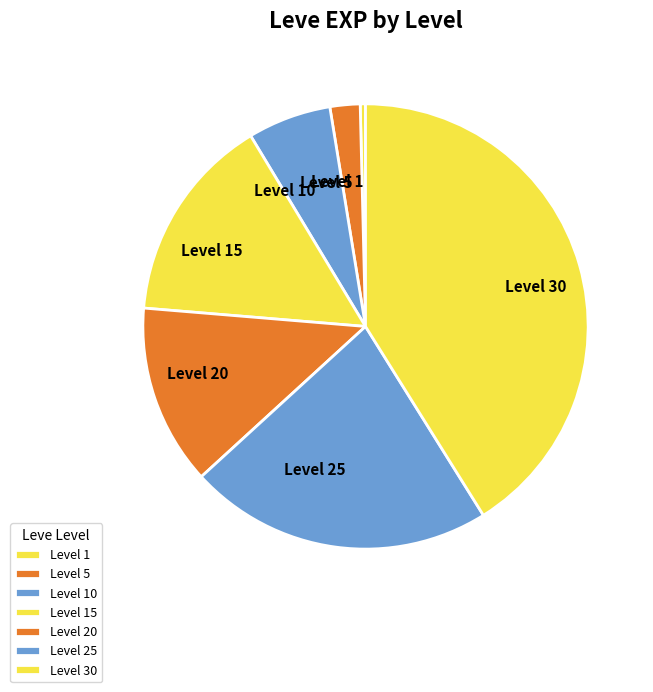

Rank the categories by value from highest to lowest.

Level 30, Level 25, Level 15, Level 20, Level 10, Level 5, Level 1